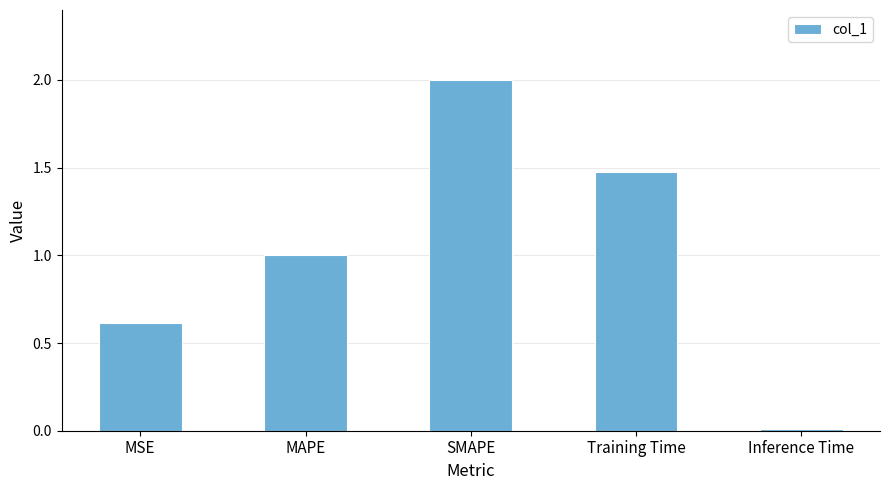

Rank the categories by value from lowest to highest.

Inference Time, MSE, MAPE, Training Time, SMAPE